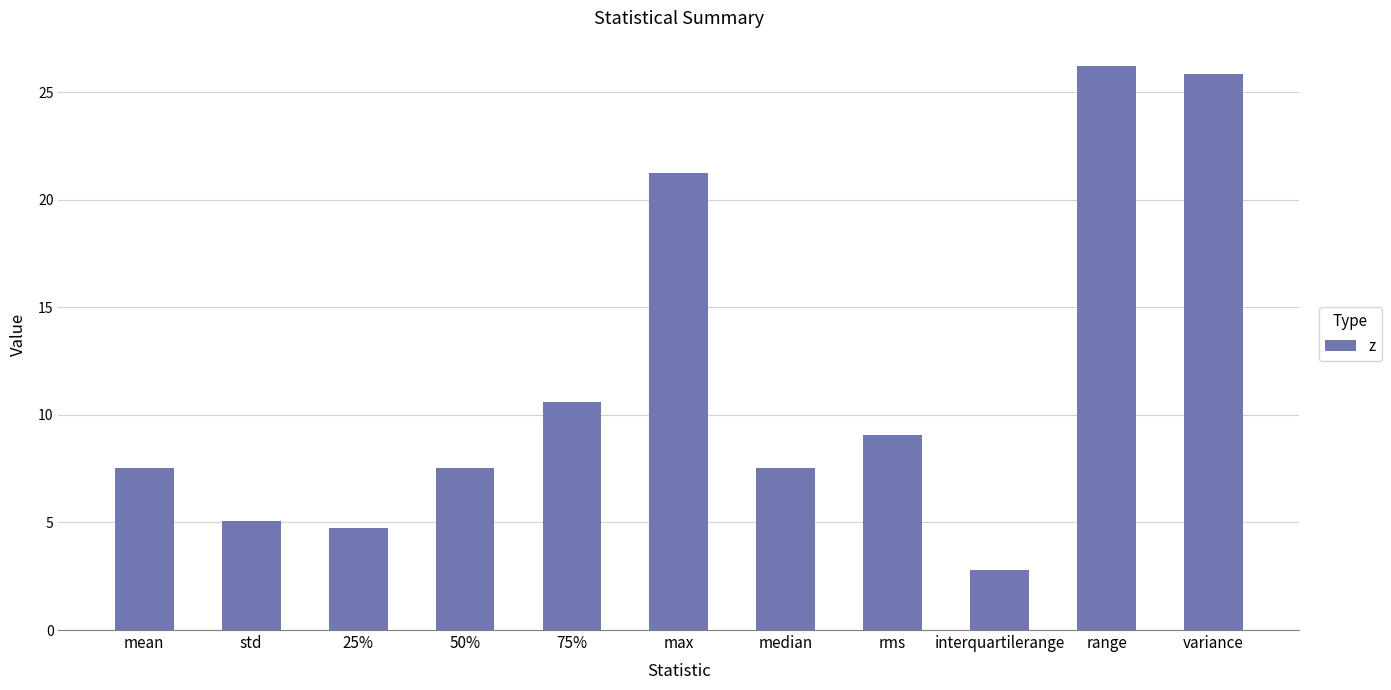

How many data points are above 7?

8